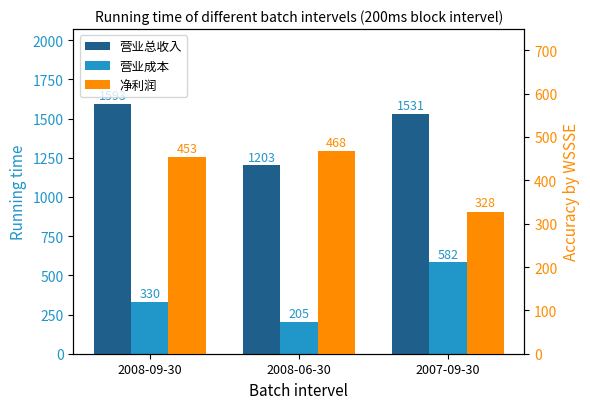

Count the 营业成本 values in the range 205 to 582.

3